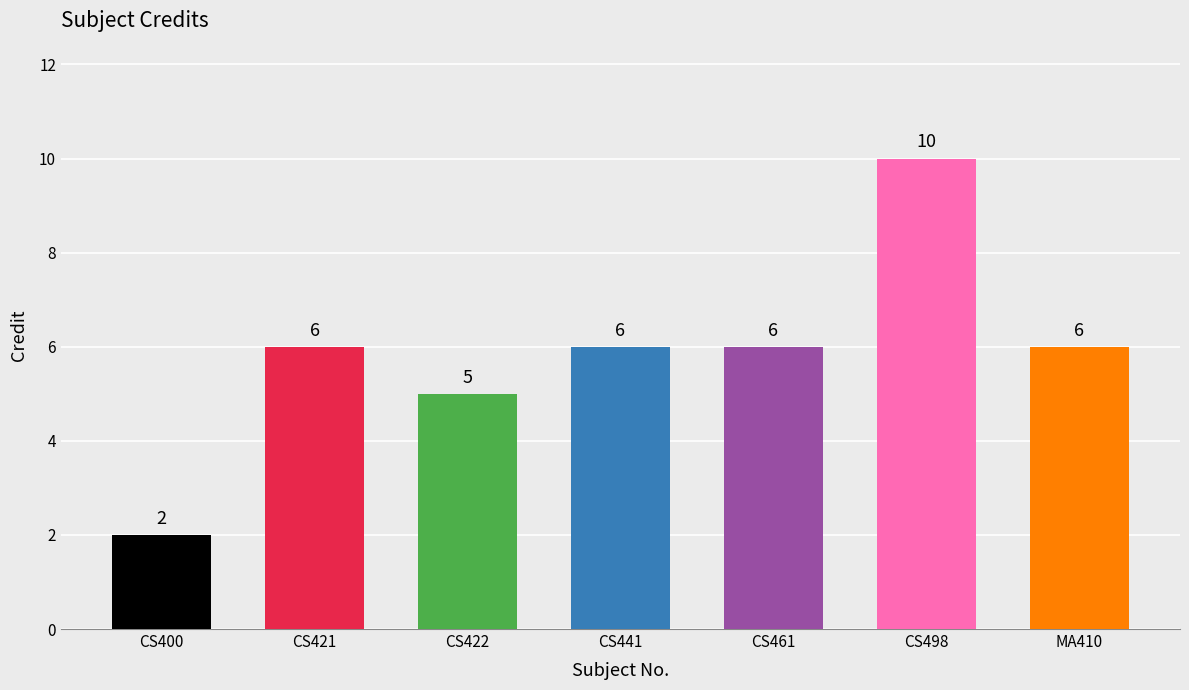

What is the ratio of the value at CS400 to the value at MA410?

0.3